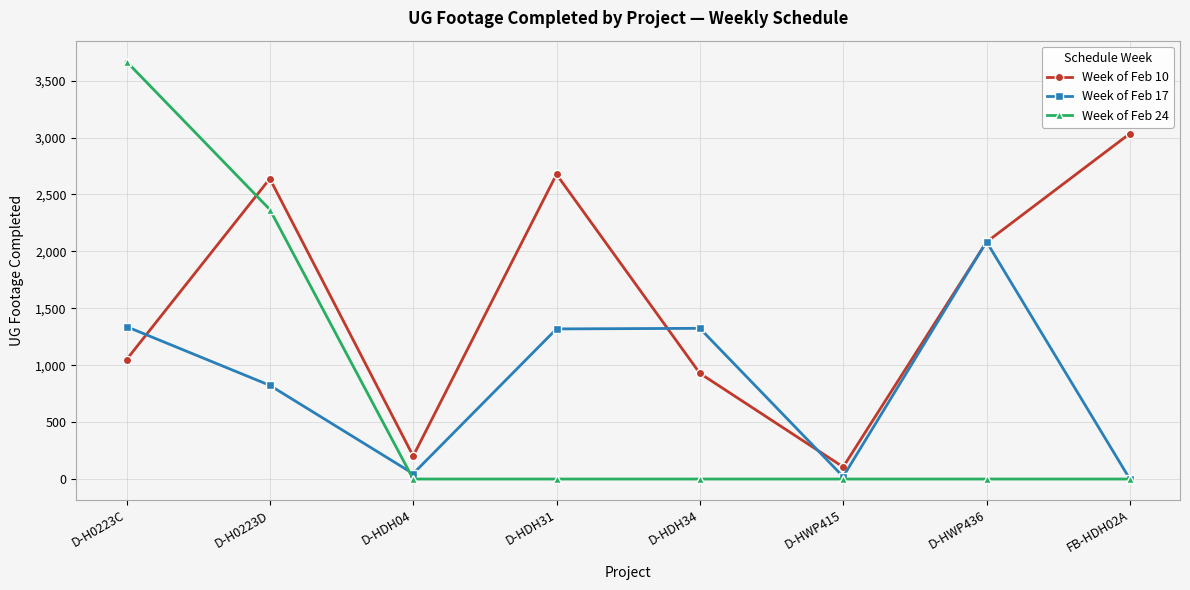

True or false: Week of Feb 10 has more than 0 interior local peaks.

True